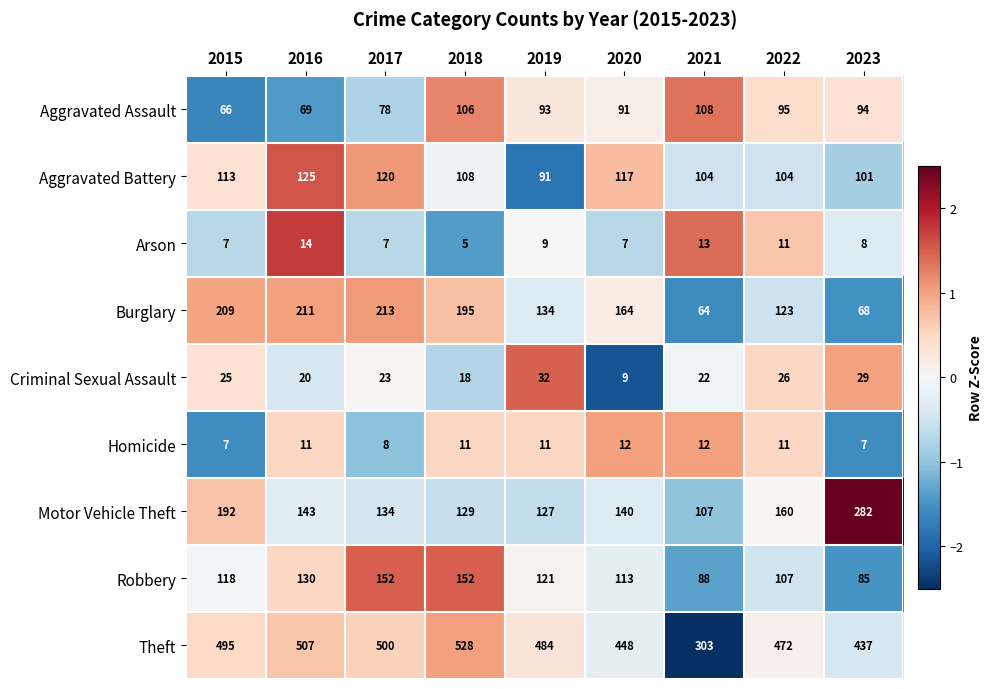

What is the difference between the Burglary values at 2022 and 2021?

59